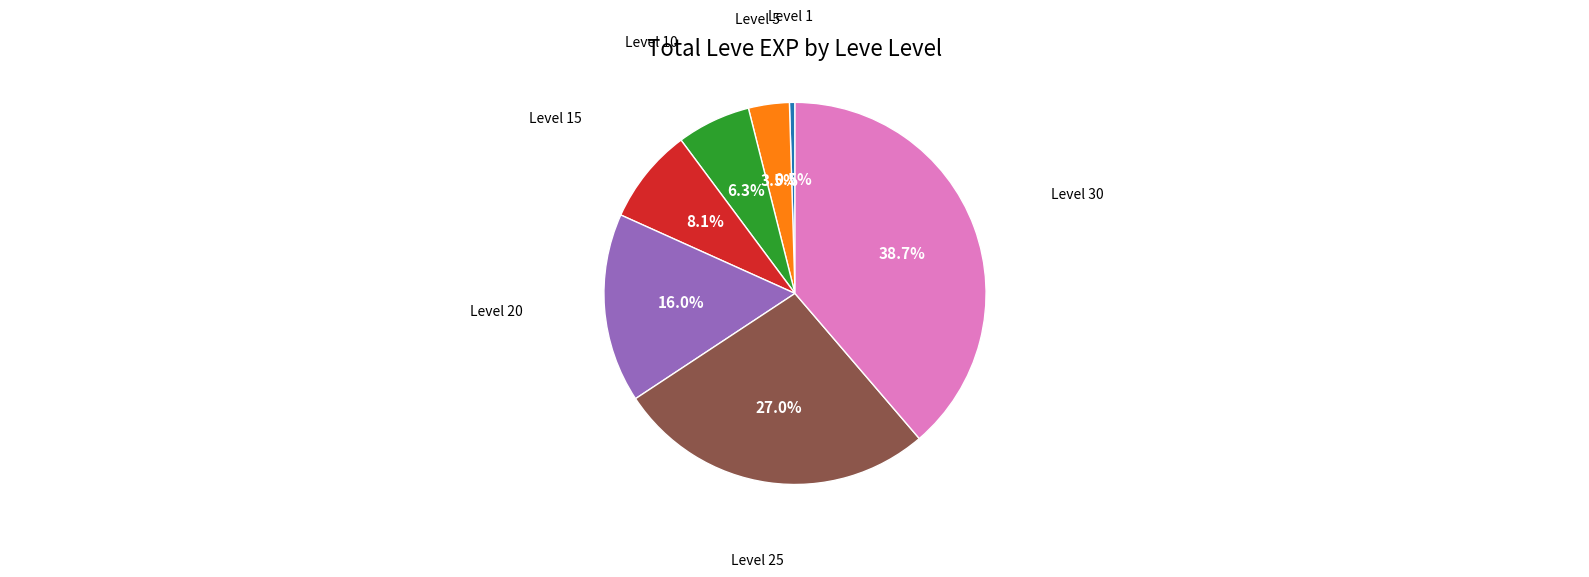

Does any single category account for the majority?

No